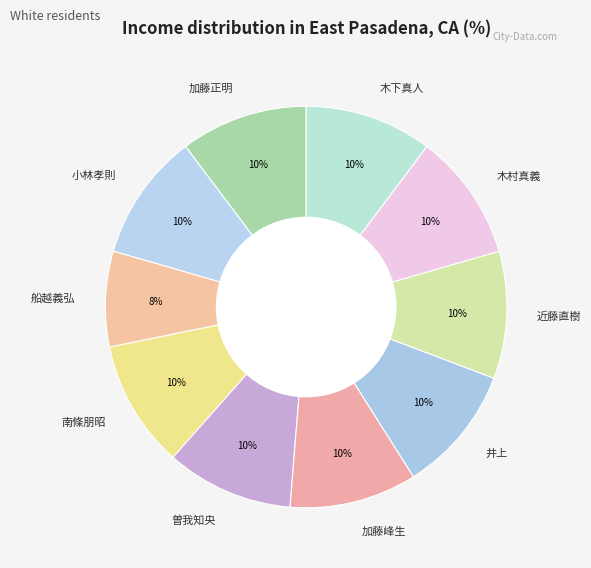

To the nearest percent, what is the average slice percentage?

10%